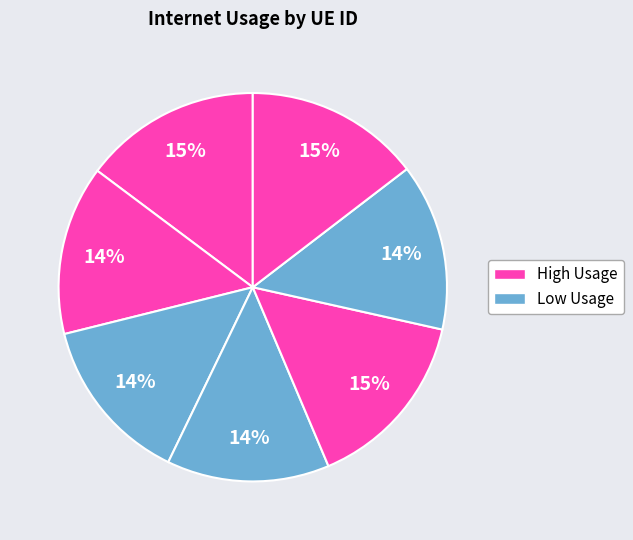

How many segments does this pie chart have?

7